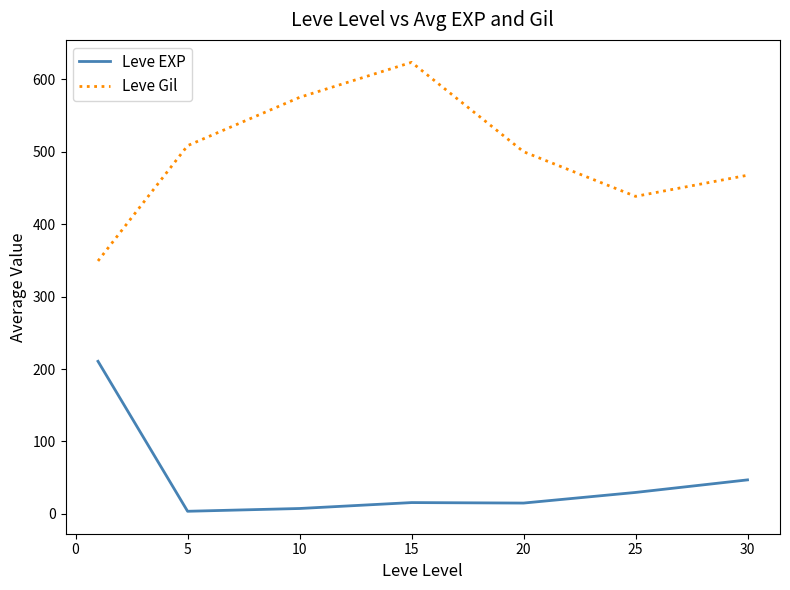

List the series in order of their peak value, lowest first.

Leve EXP, Leve Gil